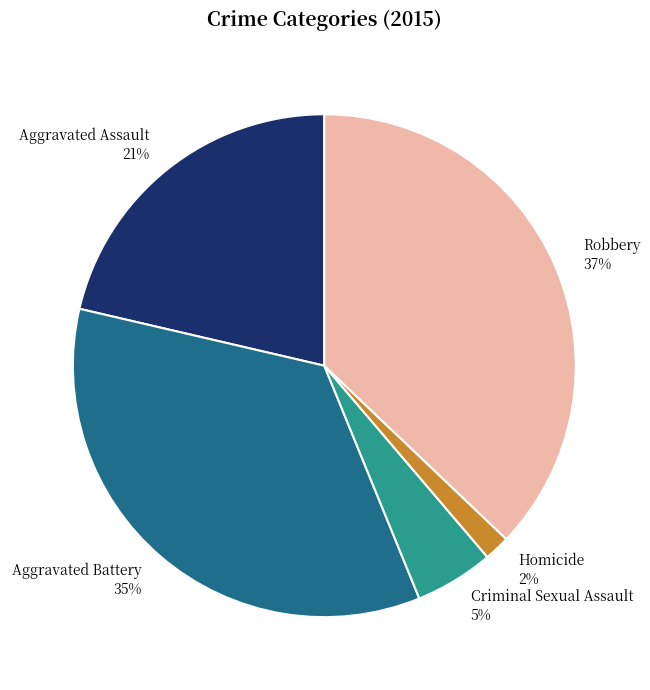

Combined, do Homicide and Robbery account for over 50%?

No